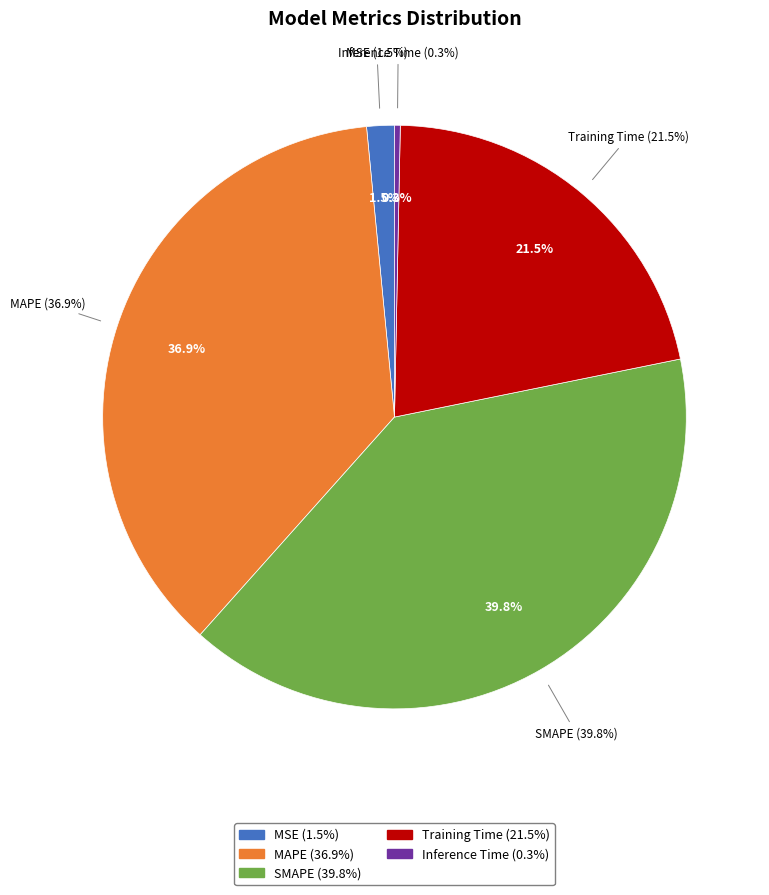

What is the largest slice in the pie chart?

SMAPE